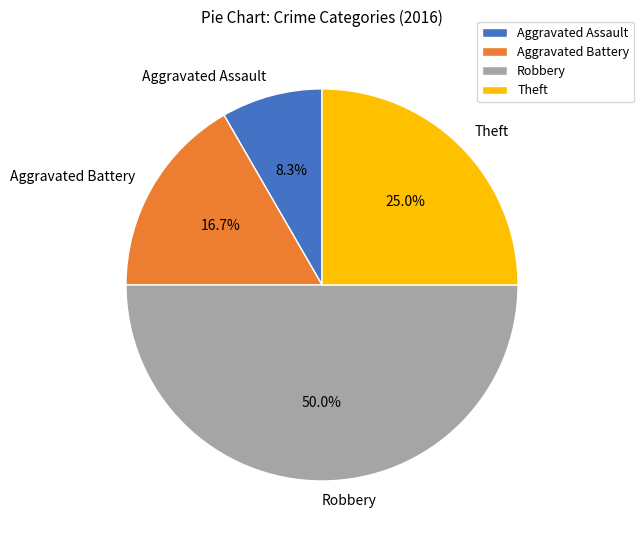

To the nearest percent, what percentage of the pie is Theft?

25%